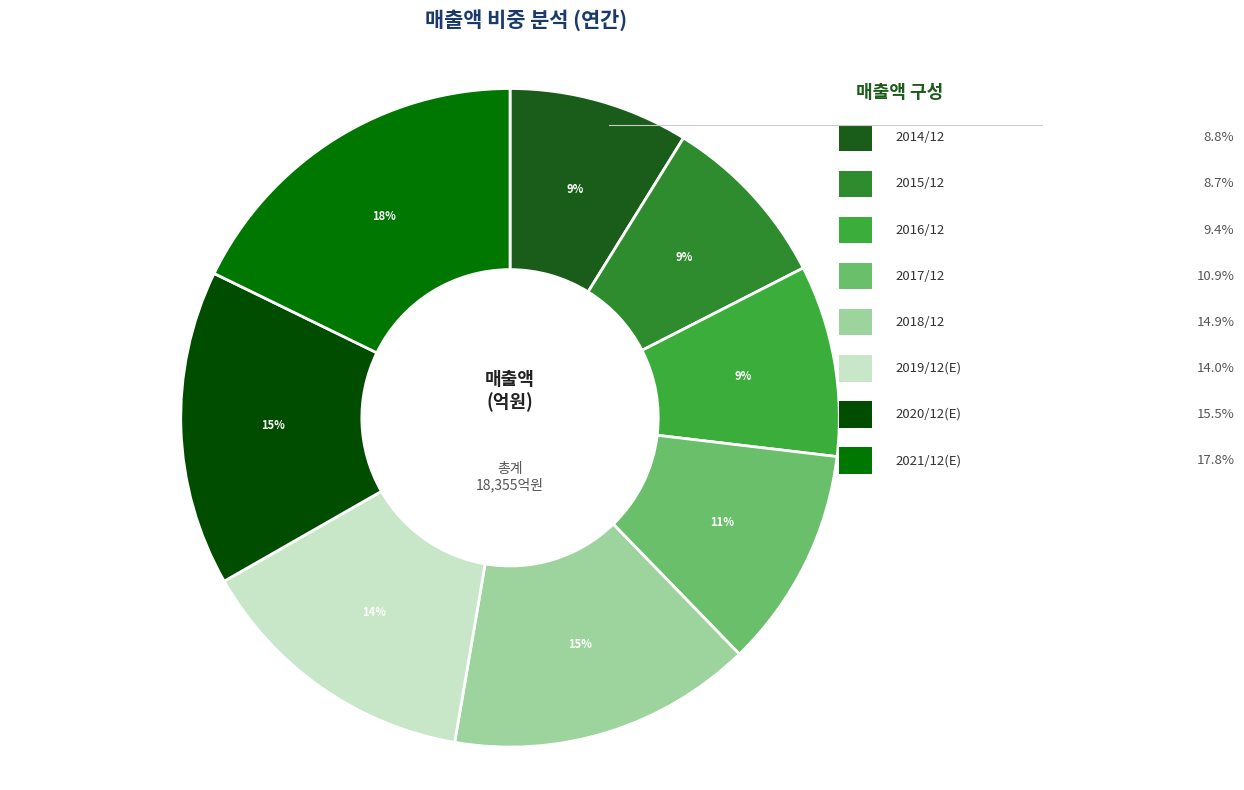

Is it true that 2021/12(E) is 18% of the pie?

True